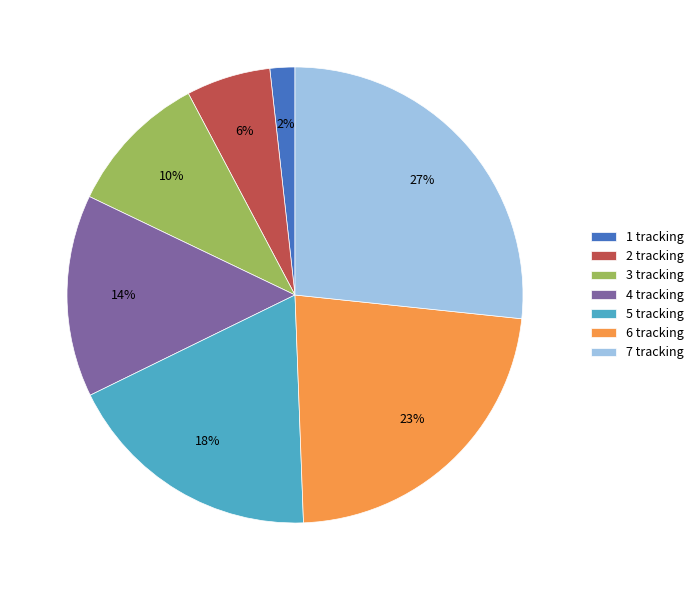

How many slices are in this pie chart?

7